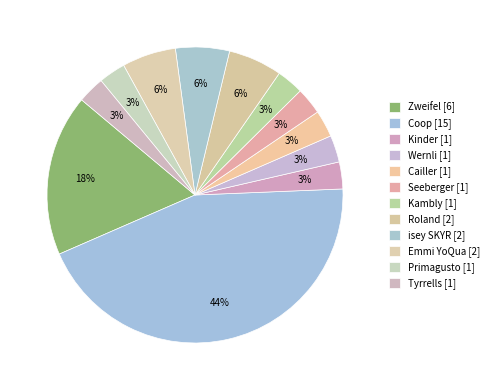

Count the number of slices in the pie.

12